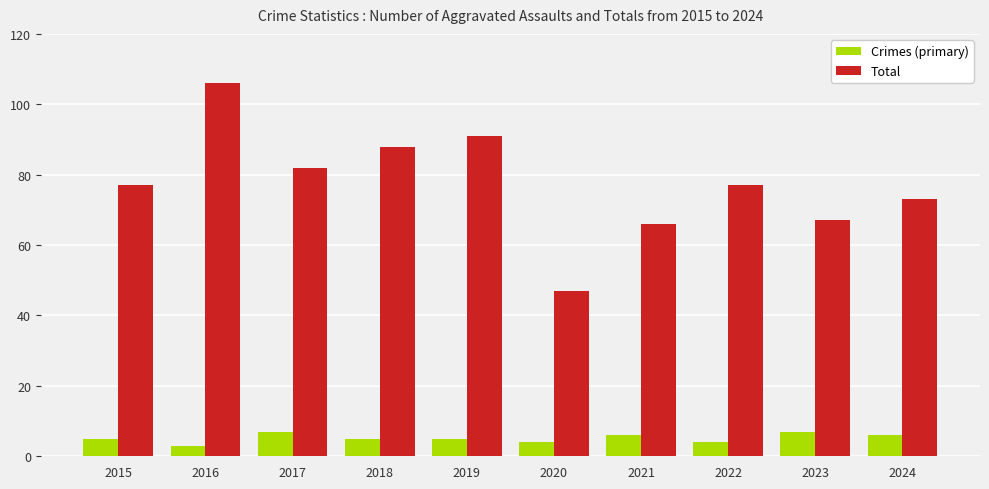

Which label corresponds to the largest value in the chart?

2016